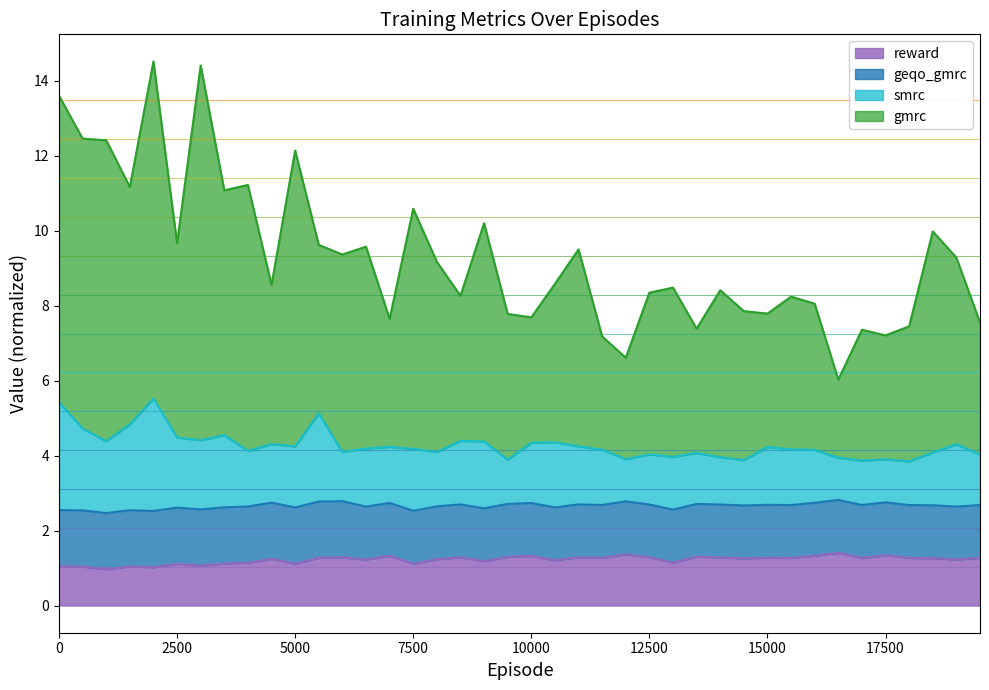

What are all the series names shown in the legend?

reward, geqo_gmrc, smrc, gmrc